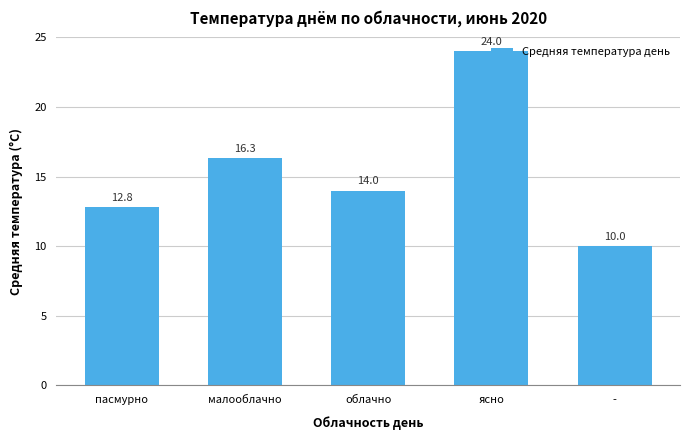

What is the label of the 4th bar from the left?

ясно